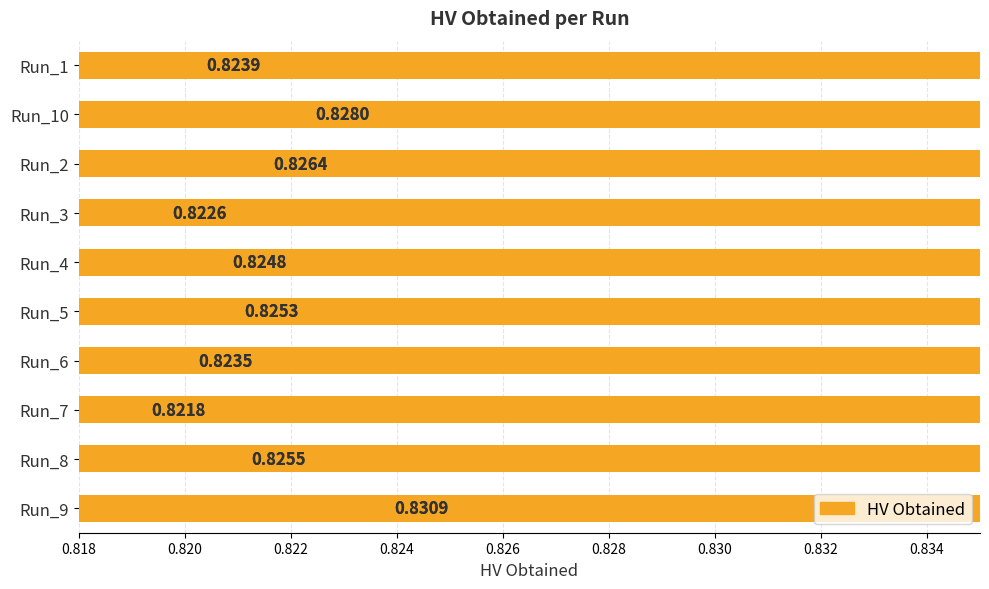

Count the values in the range 0 to 1.

10